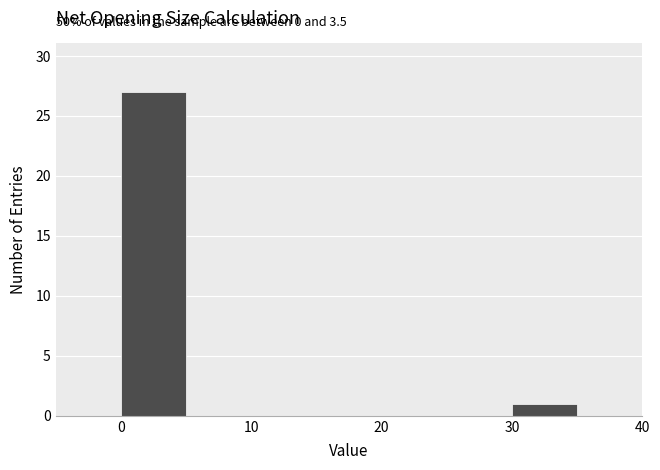

Which range on the x-axis has the tallest bar?

0 to 5